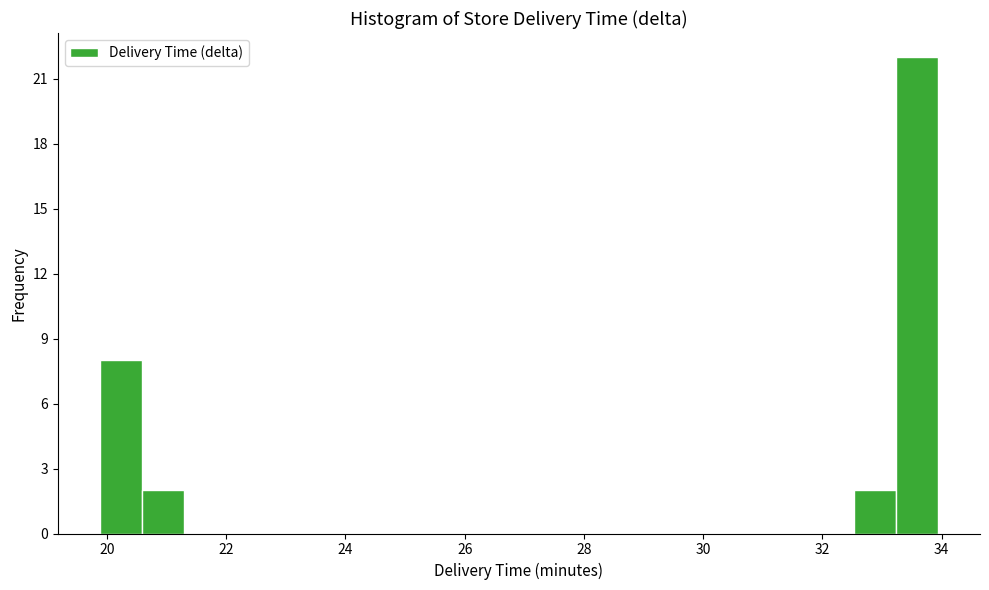

Around what value on the x-axis is the tallest bar? Give the approximate position of its centre, as read against the axis.

33.6